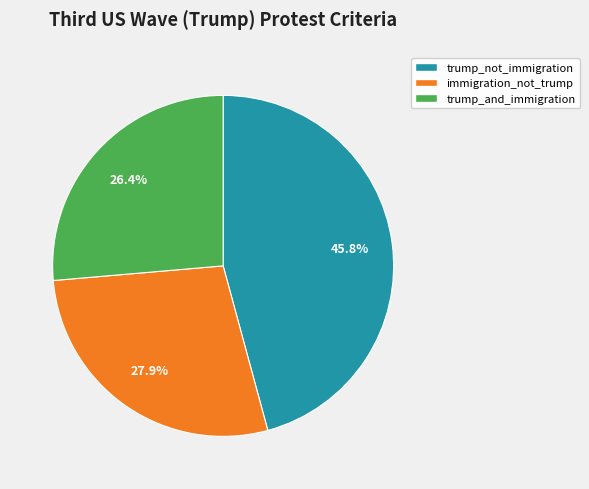

Is there any slice that represents more than half of the pie?

No